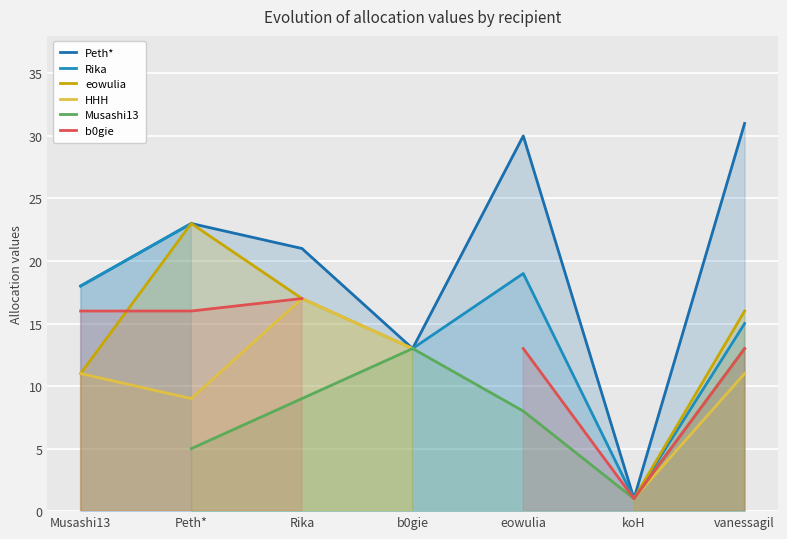

What is the difference between the highest and lowest values at Rika?

12.0